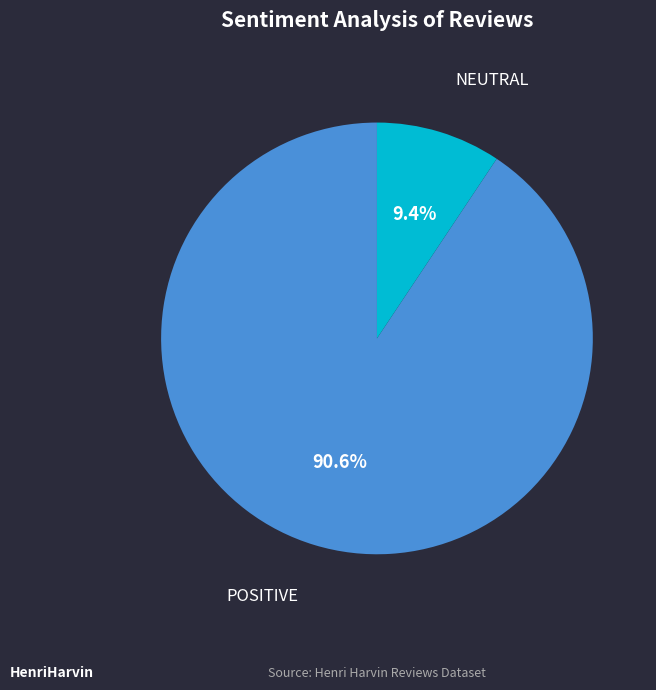

Which category has the biggest portion of the pie?

POSITIVE